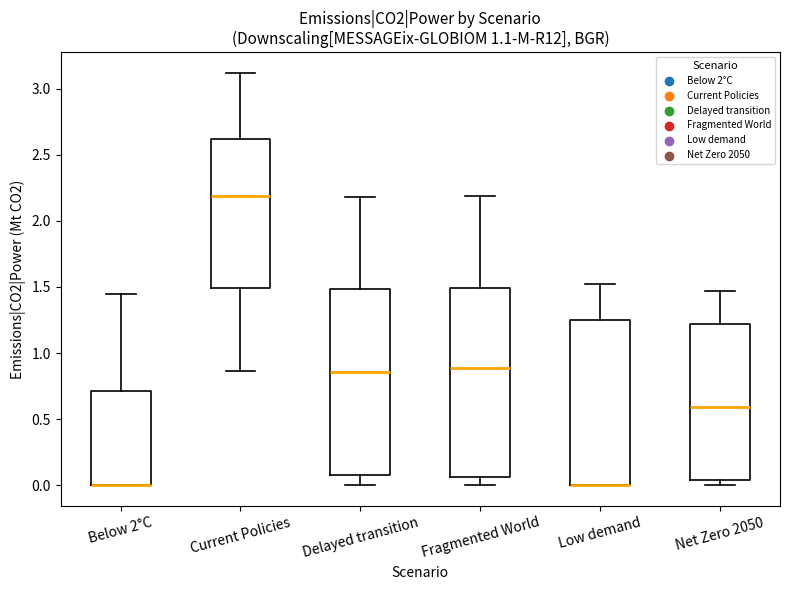

Reading left to right, read every box against the y-axis: the position of its median line, the range the box covers, and the ends of its whiskers. The values are not printed on the chart, so give them approximately, as read against the axis.

Below 2°C: median 0.00 (drawn on the box's lower edge), box 0.00 to 0.70, whiskers 0.00 to 1.45
Current Policies: median 2.20, box 1.50 to 2.60, whiskers 0.85 to 3.10
Delayed transition: median 0.85, box 0.10 to 1.50, whiskers 0.00 to 2.20
Fragmented World: median 0.90, box 0.05 to 1.50, whiskers 0.00 to 2.20
Low demand: median 0.00 (drawn on the box's lower edge), box 0.00 to 1.25, whiskers 0.00 to 1.50
Net Zero 2050: median 0.60, box 0.05 to 1.20, whiskers 0.00 to 1.45